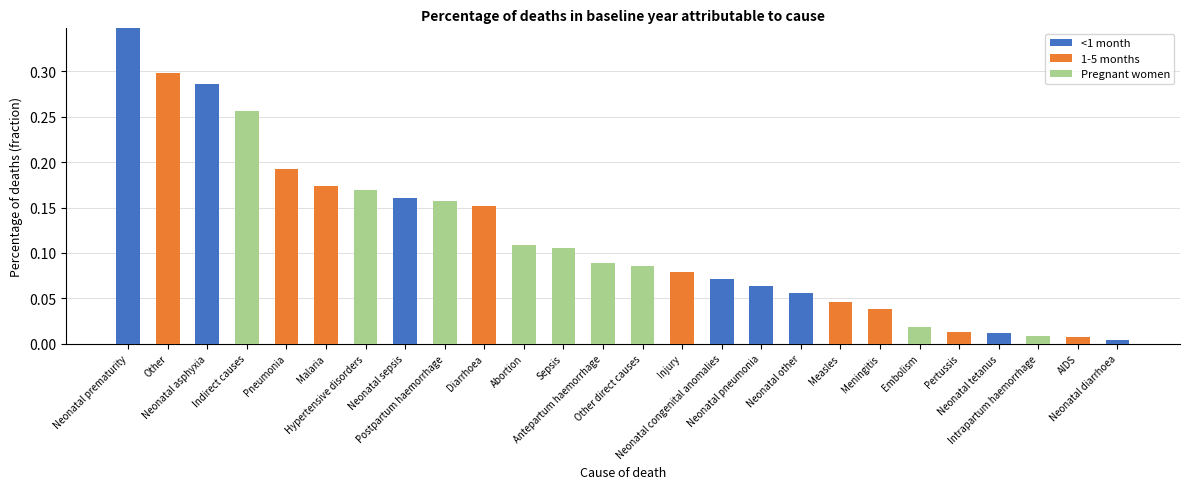

At which label is 1-5 months closest to 0?

Neonatal prematurity